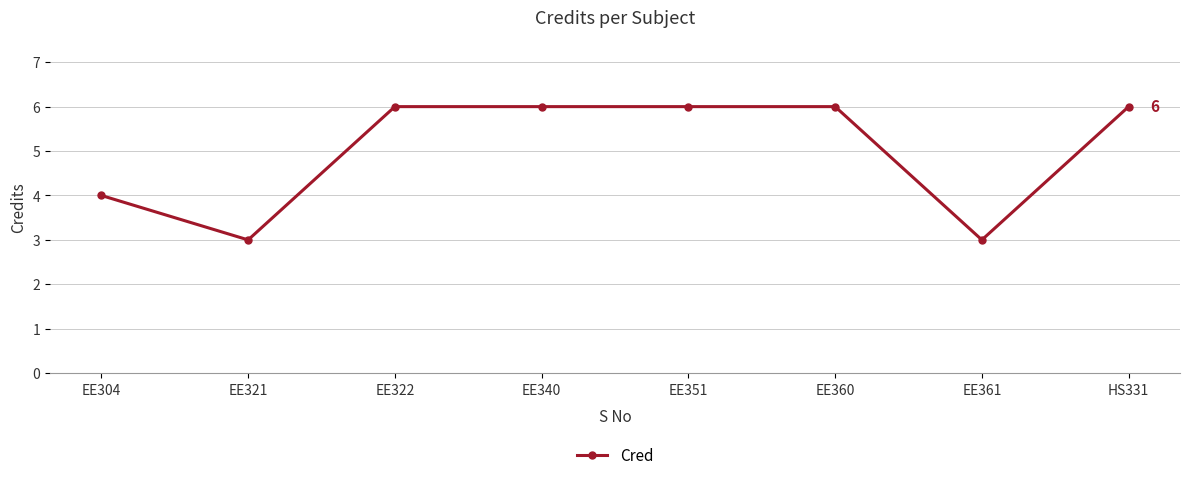

Count the number of data series in this chart.

1